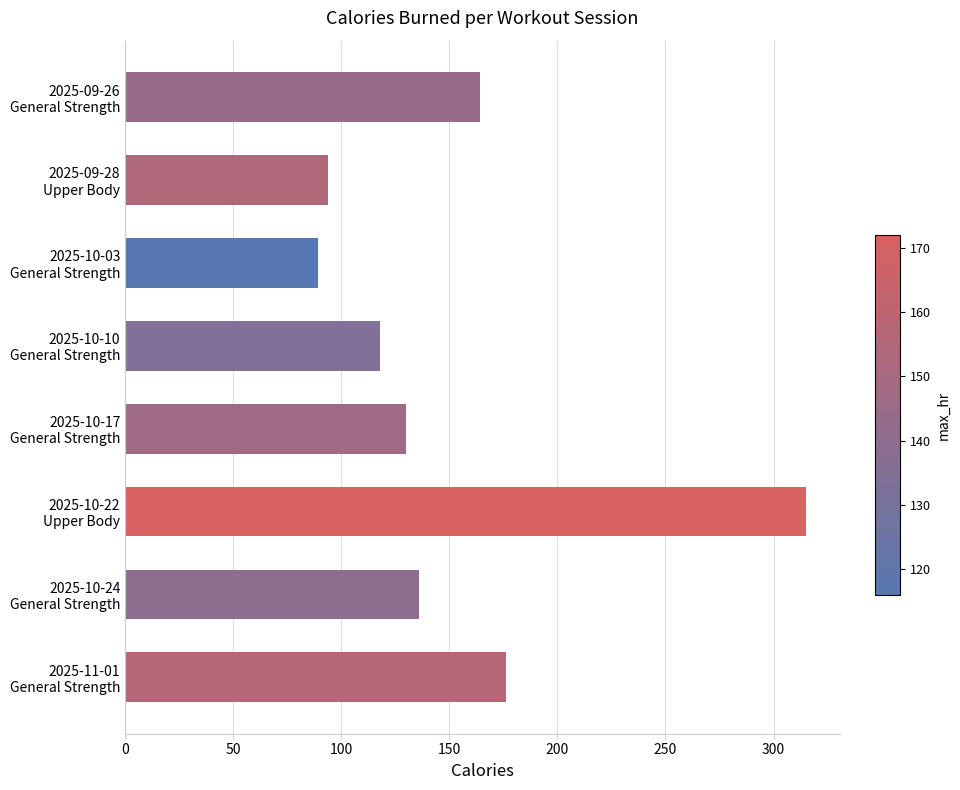

Rank the categories by value from lowest to highest.

2025-10-03
General Strength, 2025-09-28
Upper Body, 2025-10-10
General Strength, 2025-10-17
General Strength, 2025-10-24
General Strength, 2025-09-26
General Strength, 2025-11-01
General Strength, 2025-10-22
Upper Body